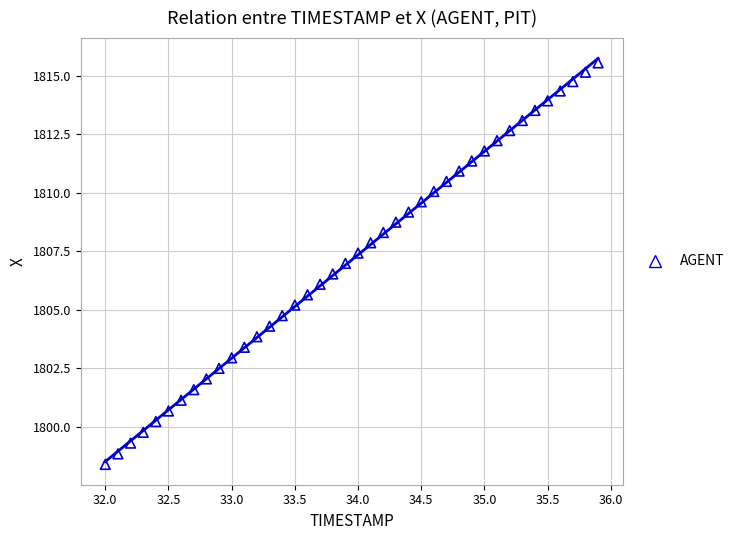

What is the range of Y values (max minus min)?

17.1